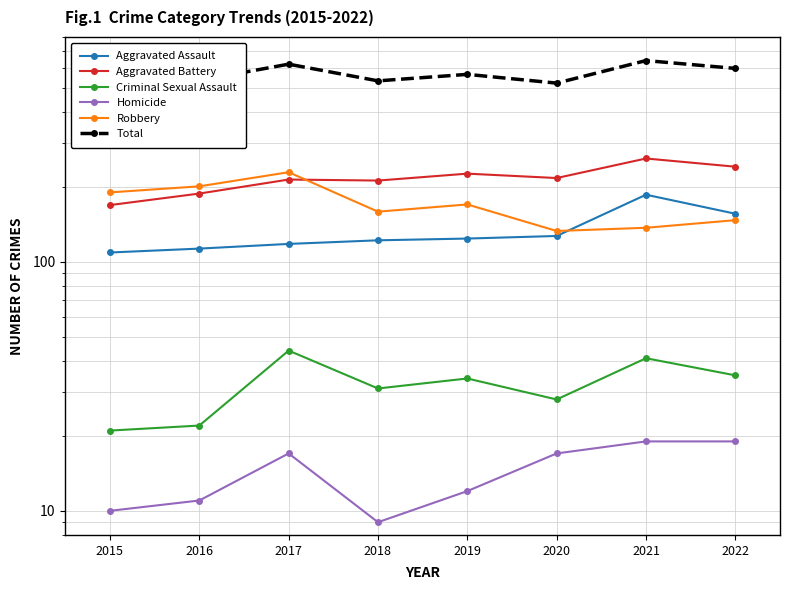

Reading right to left, transcribe all the data shown in this chart.

Aggravated Assault: 156	186	127	124	122	118	113	109
Aggravated Battery: 241	260	217	226	212	214	188	169
Criminal Sexual Assault: 35	41	28	34	31	44	22	21
Homicide: 19	19	17	12	9	17	11	10
Robbery: 147	137	133	170	159	229	201	190
Total: 598	643	522	566	533	622	535	499